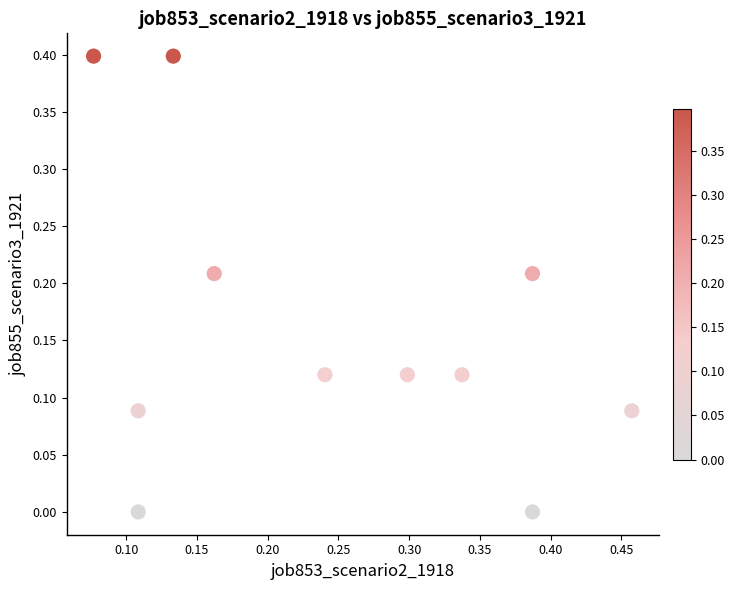

What is the range of Y values (max minus min)?

0.4